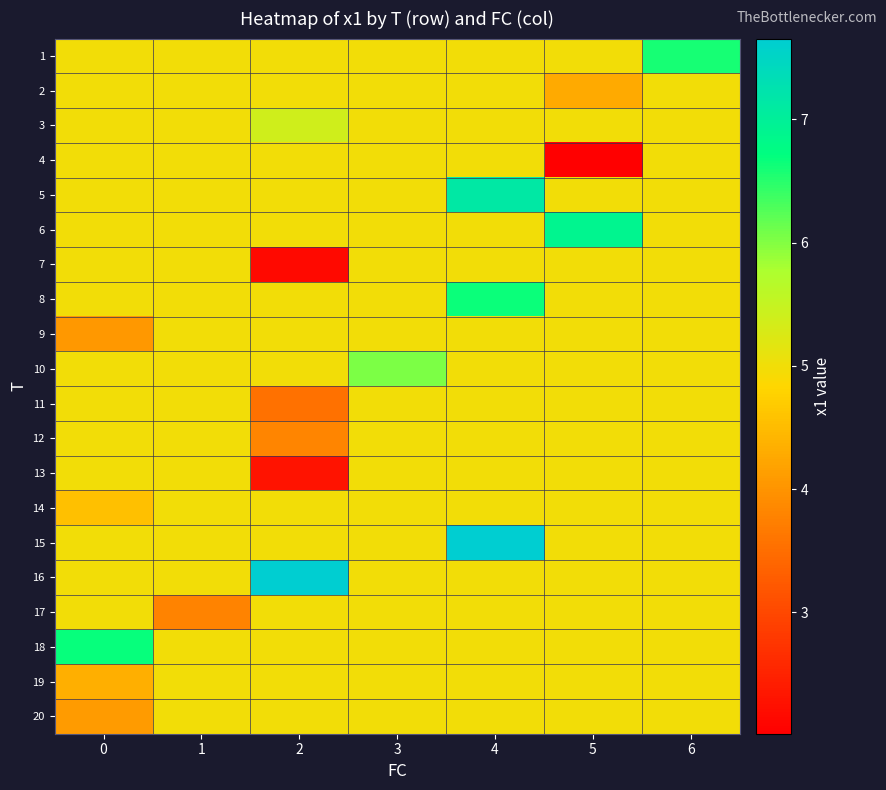

Reading left to right, transcribe all the data shown in this chart.

row_0: 0=5.0	1=5.0	2=5.0	3=5.0	4=5.0	5=5.0	6=6.6
row_1: 0=5.0	1=5.0	2=5.0	3=5.0	4=5.0	5=4.3	6=5.0
row_2: 0=5.0	1=5.0	2=5.4	3=5.0	4=5.0	5=5.0	6=5.0
row_3: 0=5.0	1=5.0	2=5.0	3=5.0	4=5.0	5=2.0	6=5.0
row_4: 0=5.0	1=5.0	2=5.0	3=5.0	4=7.1	5=5.0	6=5.0
row_5: 0=5.0	1=5.0	2=5.0	3=5.0	4=5.0	5=6.9	6=5.0
row_6: 0=5.0	1=5.0	2=2.2	3=5.0	4=5.0	5=5.0	6=5.0
row_7: 0=5.0	1=5.0	2=5.0	3=5.0	4=6.7	5=5.0	6=5.0
row_8: 0=4.1	1=5.0	2=5.0	3=5.0	4=5.0	5=5.0	6=5.0
row_9: 0=5.0	1=5.0	2=5.0	3=6.0	4=5.0	5=5.0	6=5.0
row_10: 0=5.0	1=5.0	2=3.6	3=5.0	4=5.0	5=5.0	6=5.0
row_11: 0=5.0	1=5.0	2=3.8	3=5.0	4=5.0	5=5.0	6=5.0
row_12: 0=5.0	1=5.0	2=2.3	3=5.0	4=5.0	5=5.0	6=5.0
row_13: 0=4.6	1=5.0	2=5.0	3=5.0	4=5.0	5=5.0	6=5.0
row_14: 0=5.0	1=5.0	2=5.0	3=5.0	4=7.7	5=5.0	6=5.0
row_15: 0=5.0	1=5.0	2=7.6	3=5.0	4=5.0	5=5.0	6=5.0
row_16: 0=5.0	1=3.8	2=5.0	3=5.0	4=5.0	5=5.0	6=5.0
row_17: 0=6.7	1=5.0	2=5.0	3=5.0	4=5.0	5=5.0	6=5.0
row_18: 0=4.3	1=5.0	2=5.0	3=5.0	4=5.0	5=5.0	6=5.0
row_19: 0=4.1	1=5.0	2=5.0	3=5.0	4=5.0	5=5.0	6=5.0